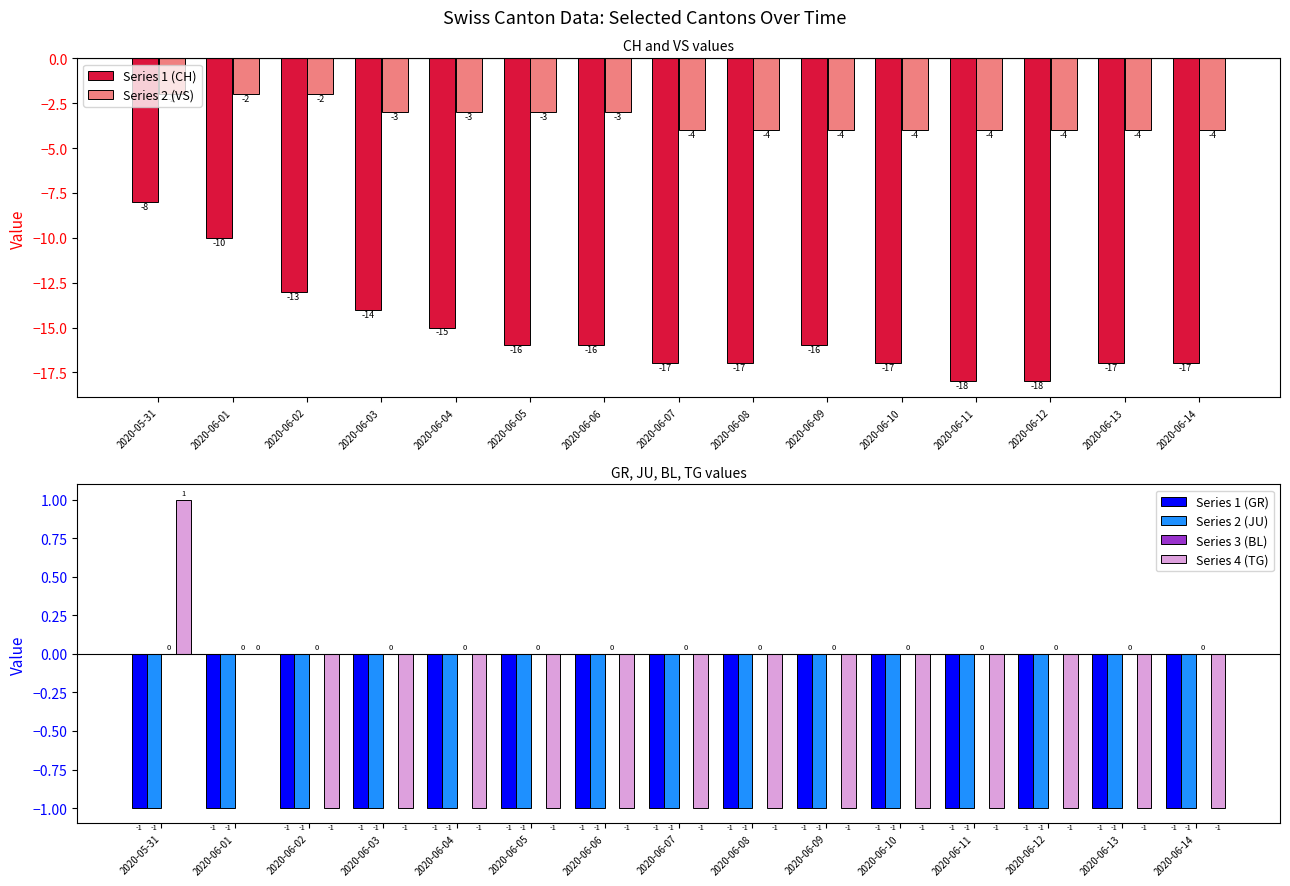

Reading left to right, what are all the values shown in this chart?

Series 1 (CH): 2020-05-31=-8	2020-06-01=-10	2020-06-02=-13	2020-06-03=-14	2020-06-04=-15	2020-06-05=-16	2020-06-06=-16	2020-06-07=-17	2020-06-08=-17	2020-06-09=-16	2020-06-10=-17	2020-06-11=-18	2020-06-12=-18	2020-06-13=-17	2020-06-14=-17
Series 2 (VS): 2020-05-31=-2	2020-06-01=-2	2020-06-02=-2	2020-06-03=-3	2020-06-04=-3	2020-06-05=-3	2020-06-06=-3	2020-06-07=-4	2020-06-08=-4	2020-06-09=-4	2020-06-10=-4	2020-06-11=-4	2020-06-12=-4	2020-06-13=-4	2020-06-14=-4
Series 1 (GR): 2020-05-31=-1	2020-06-01=-1	2020-06-02=-1	2020-06-03=-1	2020-06-04=-1	2020-06-05=-1	2020-06-06=-1	2020-06-07=-1	2020-06-08=-1	2020-06-09=-1	2020-06-10=-1	2020-06-11=-1	2020-06-12=-1	2020-06-13=-1	2020-06-14=-1
Series 2 (JU): 2020-05-31=-1	2020-06-01=-1	2020-06-02=-1	2020-06-03=-1	2020-06-04=-1	2020-06-05=-1	2020-06-06=-1	2020-06-07=-1	2020-06-08=-1	2020-06-09=-1	2020-06-10=-1	2020-06-11=-1	2020-06-12=-1	2020-06-13=-1	2020-06-14=-1
Series 3 (BL): 2020-05-31=0	2020-06-01=0	2020-06-02=0	2020-06-03=0	2020-06-04=0	2020-06-05=0	2020-06-06=0	2020-06-07=0	2020-06-08=0	2020-06-09=0	2020-06-10=0	2020-06-11=0	2020-06-12=0	2020-06-13=0	2020-06-14=0
Series 4 (TG): 2020-05-31=1	2020-06-01=0	2020-06-02=-1	2020-06-03=-1	2020-06-04=-1	2020-06-05=-1	2020-06-06=-1	2020-06-07=-1	2020-06-08=-1	2020-06-09=-1	2020-06-10=-1	2020-06-11=-1	2020-06-12=-1	2020-06-13=-1	2020-06-14=-1